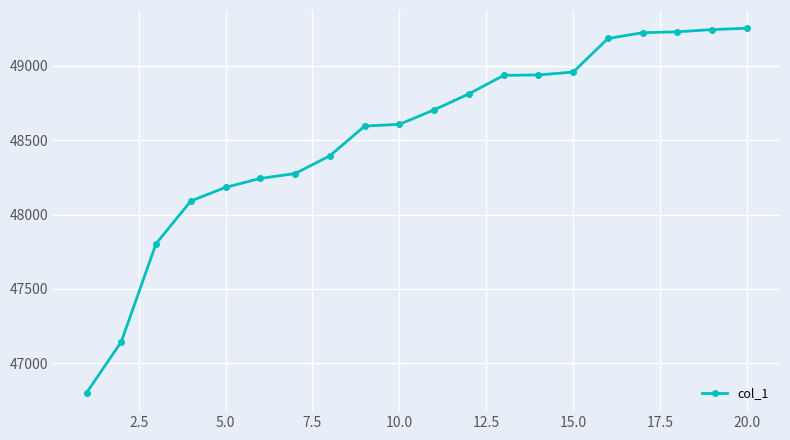

Is this an area chart (filled region under the line)?

No